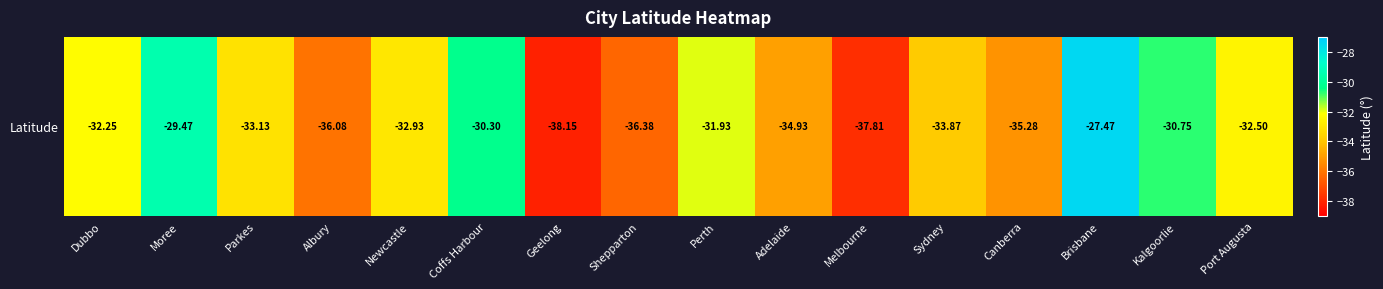

How many categories are shown in the chart?

16